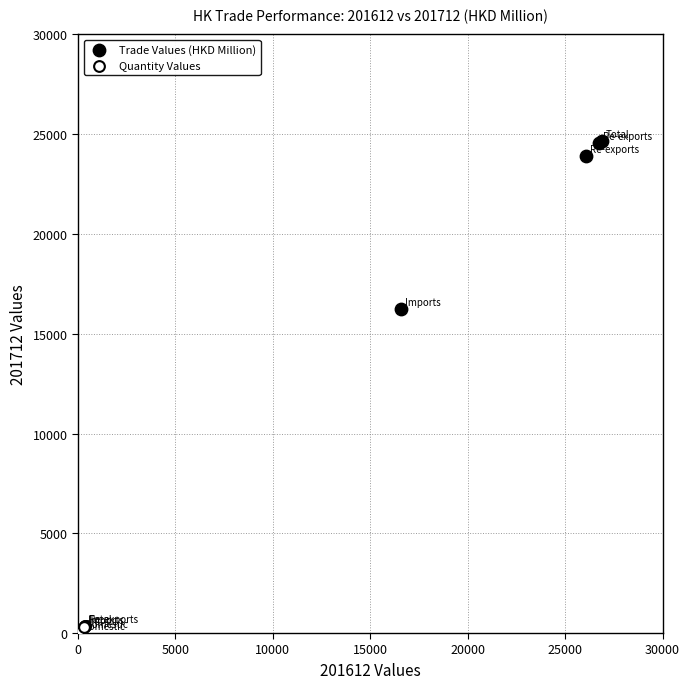

Which series has the largest Y range (max minus min)?

Trade Values (HKD Million)